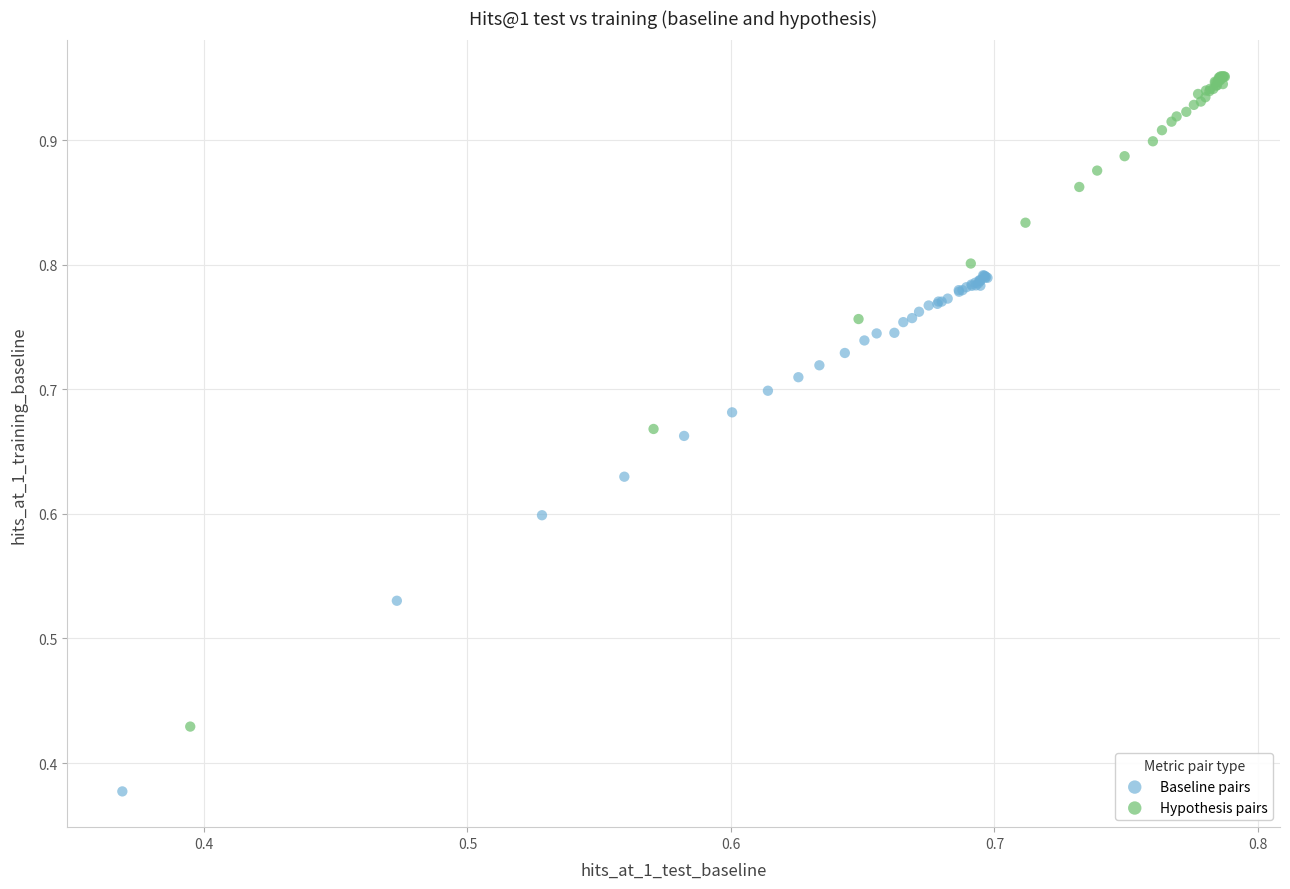

Which series has the widest spread of Y values?

Hypothesis pairs